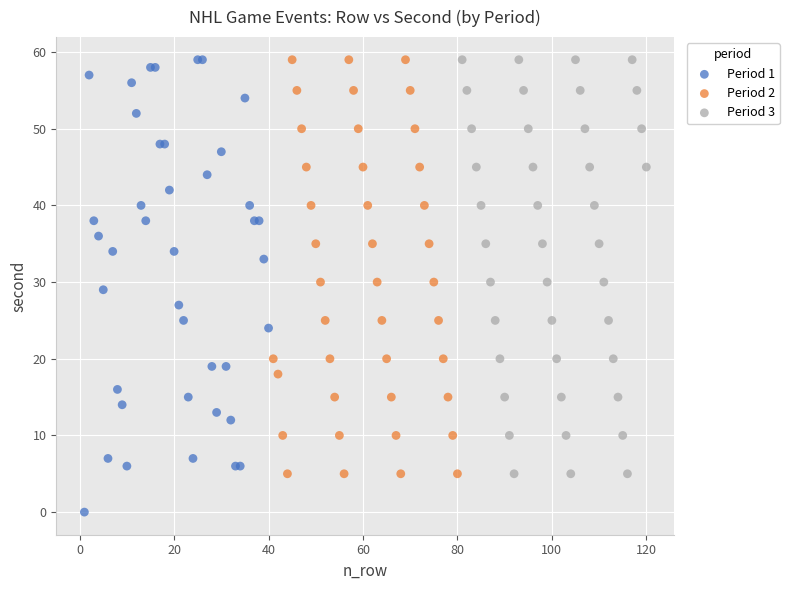

Which series contains the lowest Y value?

Period 1